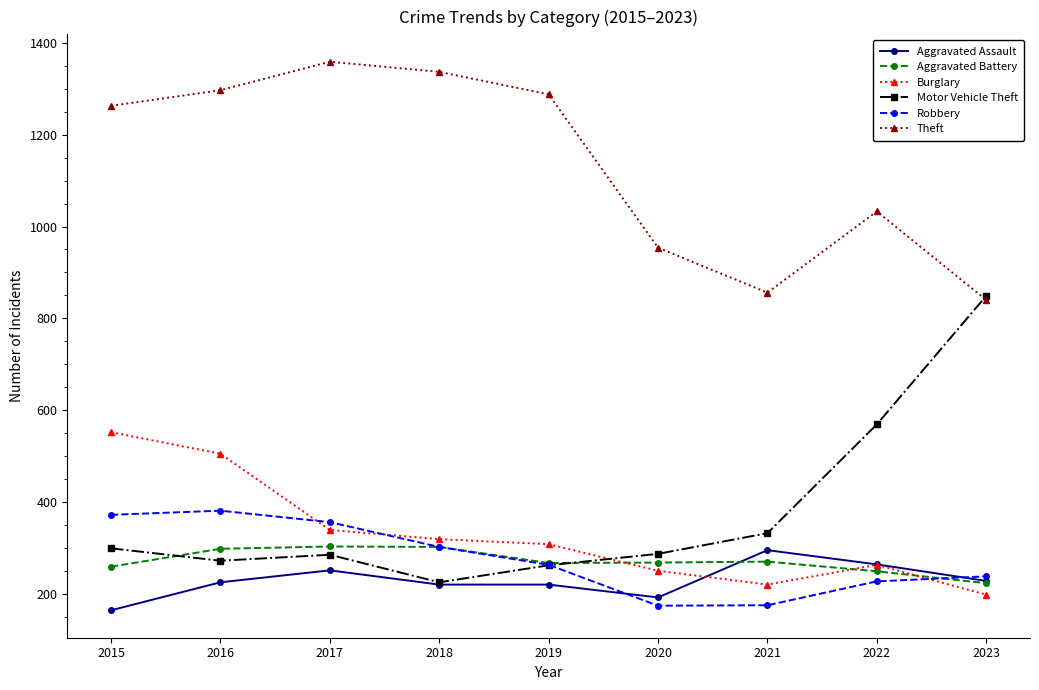

Is the value of Motor Vehicle Theft at 2020 greater than the value of Burglary at 2016?

No